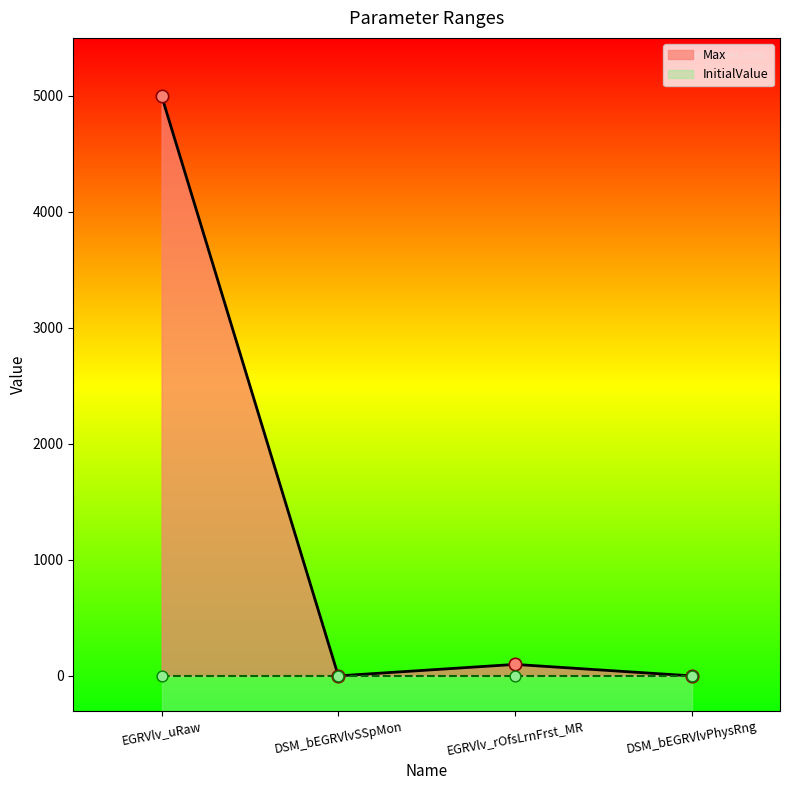

Which has a higher value, EGRVlv_uRaw or DSM_bEGRVlvPhysRng?

EGRVlv_uRaw